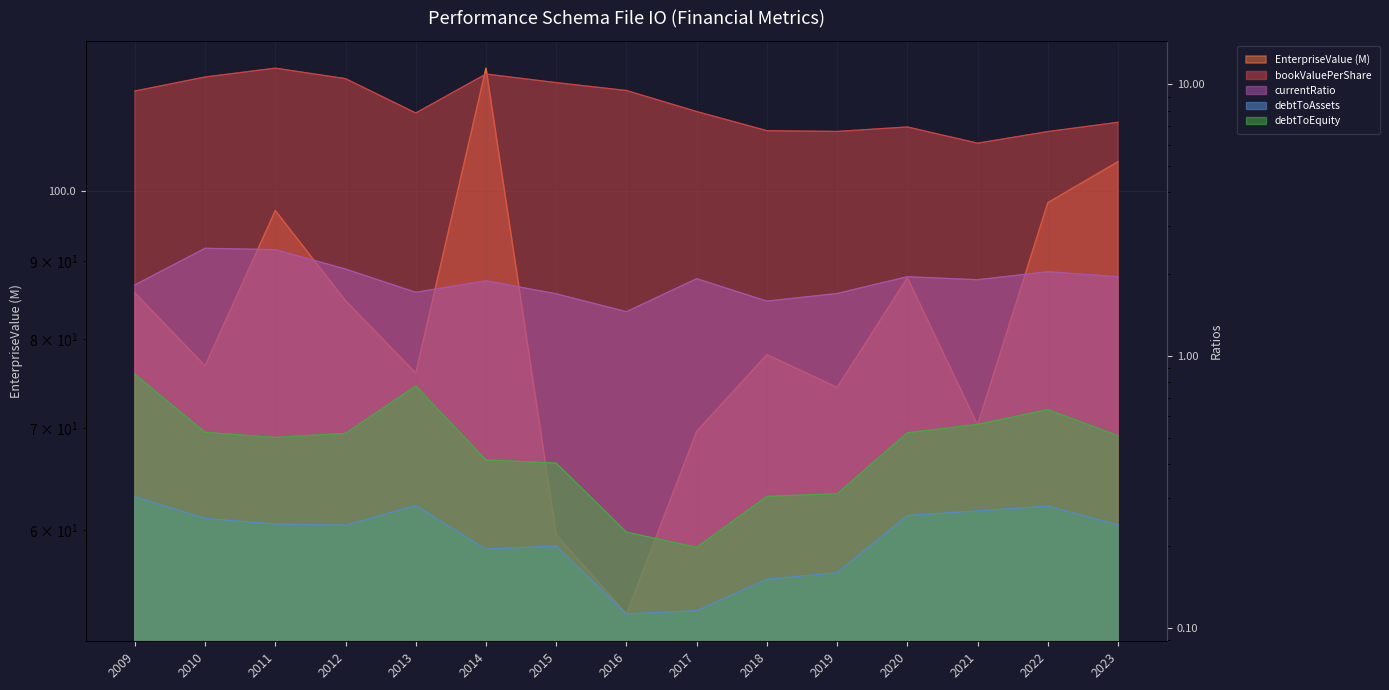

What is the lowest value of the debtToEquity series?

0.2